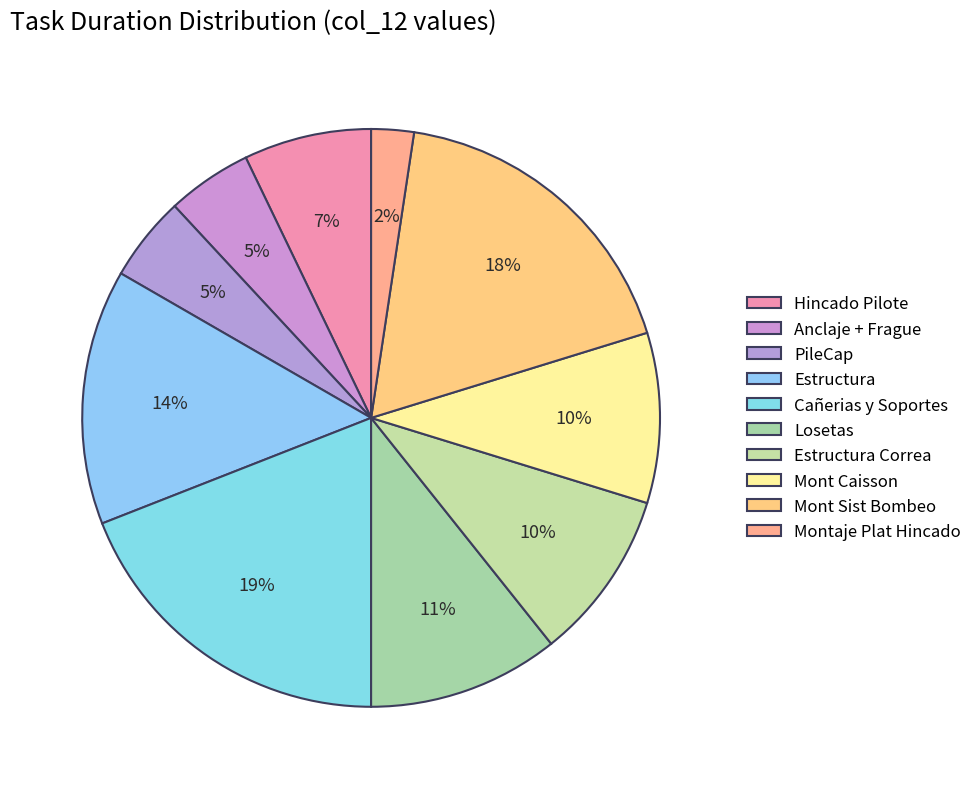

How many segments does this pie chart have?

10